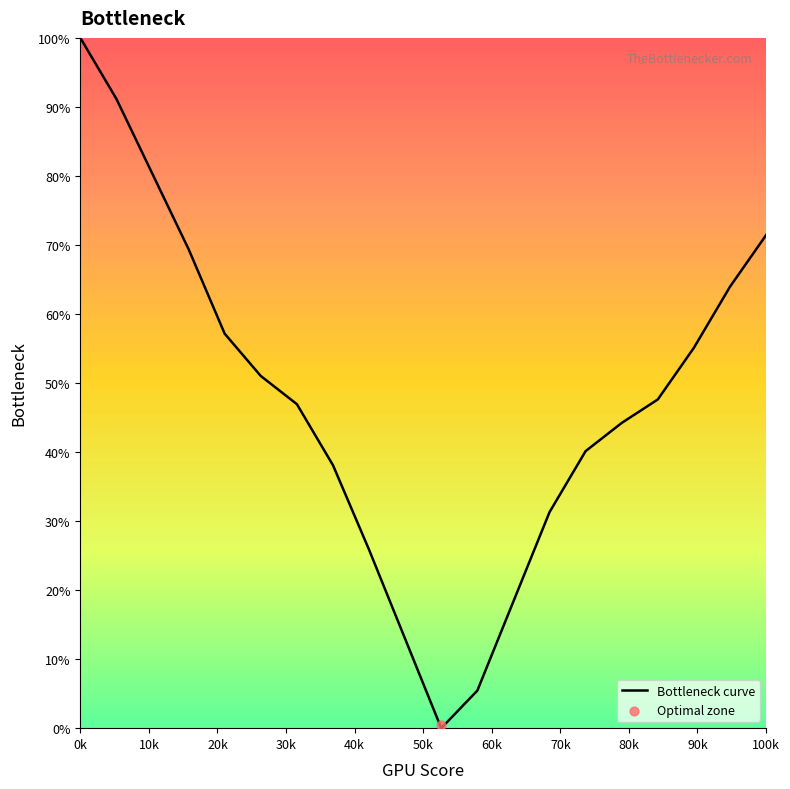

What is the change in value from 20k to 30k?

-10.9